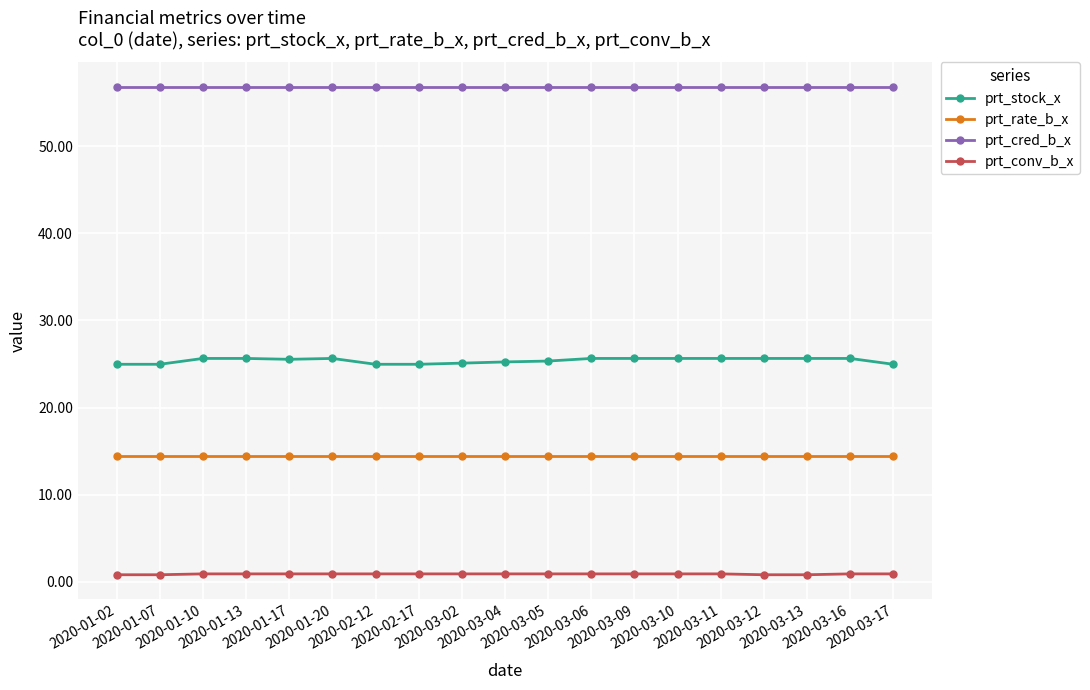

The prt_conv_b_x series shows 0.9 at 2020-01-10. True or false?

True